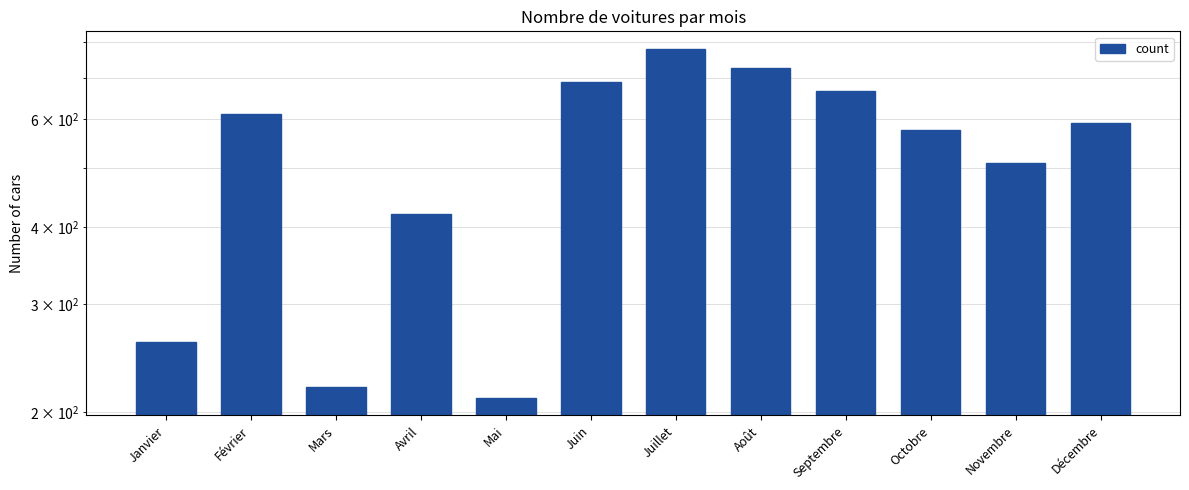

Where does the data first go above 590?

Février